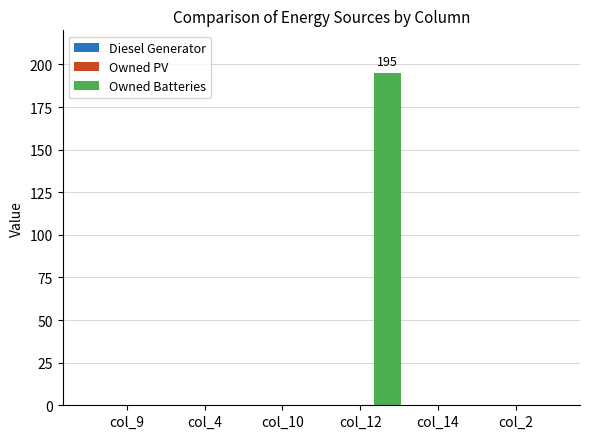

What is the greatest value displayed?

195